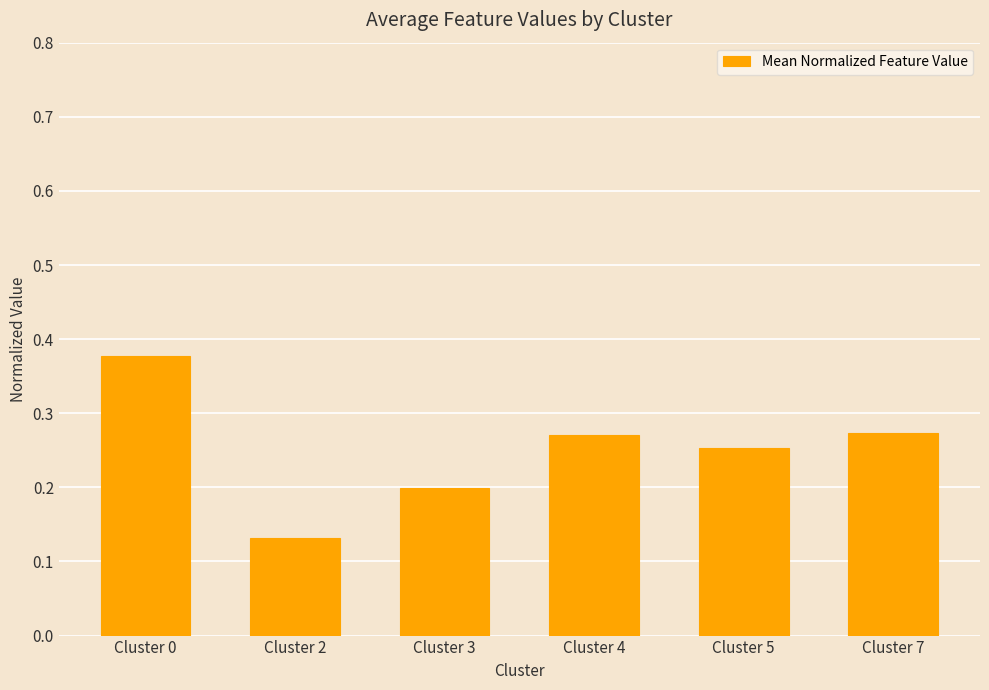

What is the change in value from Cluster 3 to Cluster 7?

+0.1